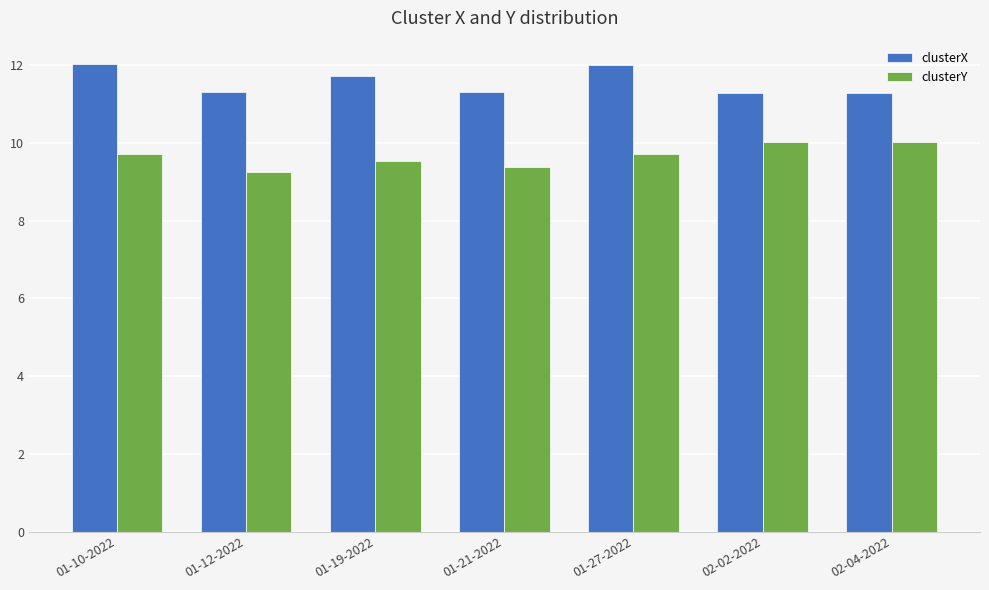

How many groups of bars are there?

7